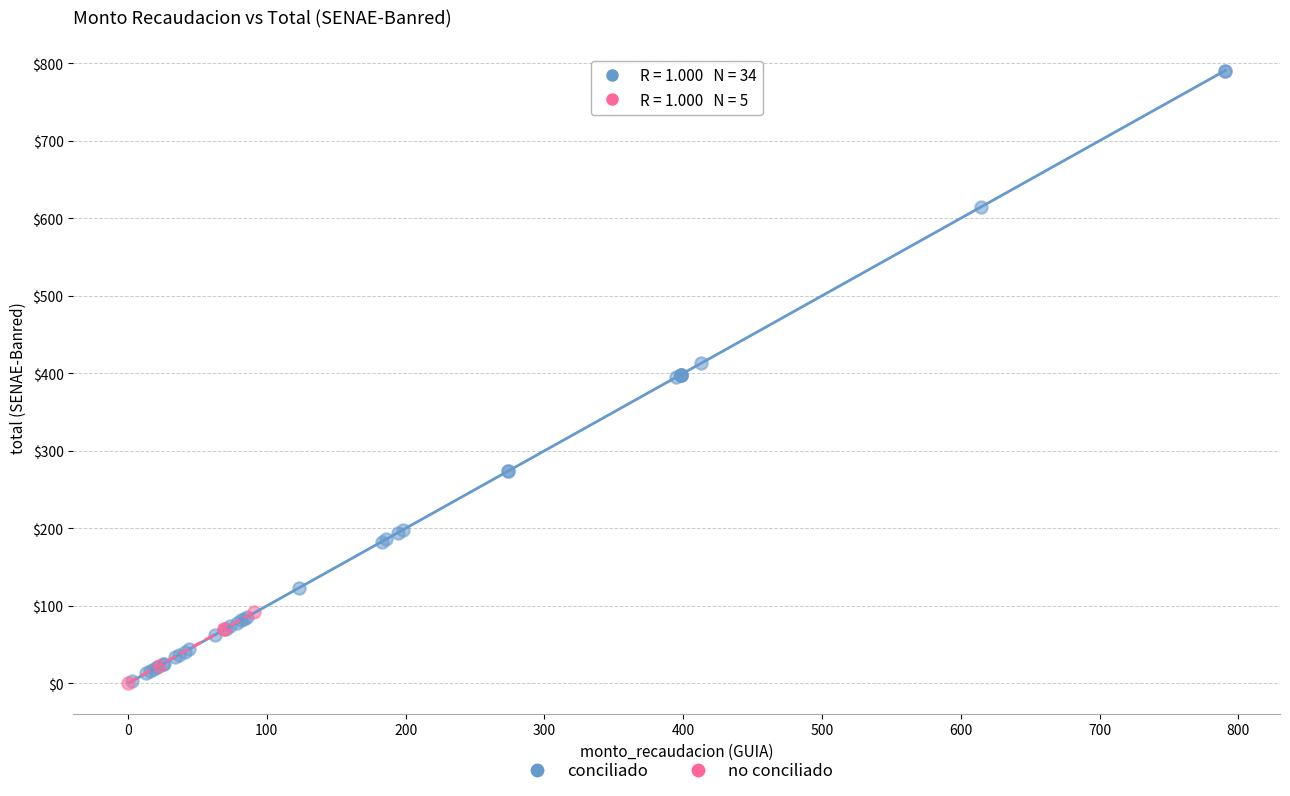

Which series has the widest spread of Y values?

conciliado